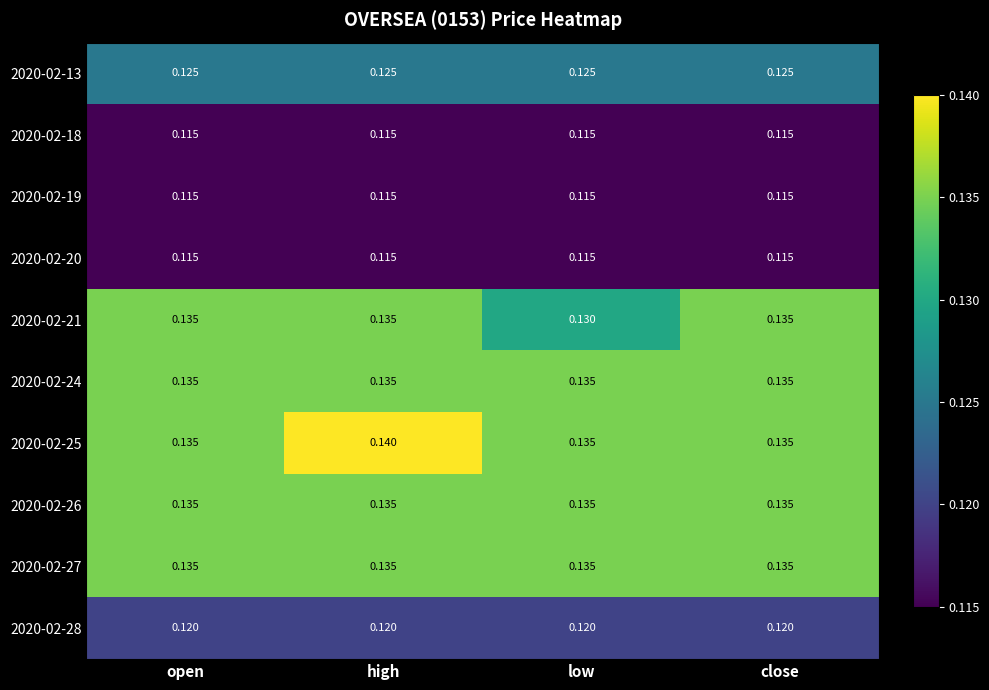

At which category is the sum across all series the highest?

high